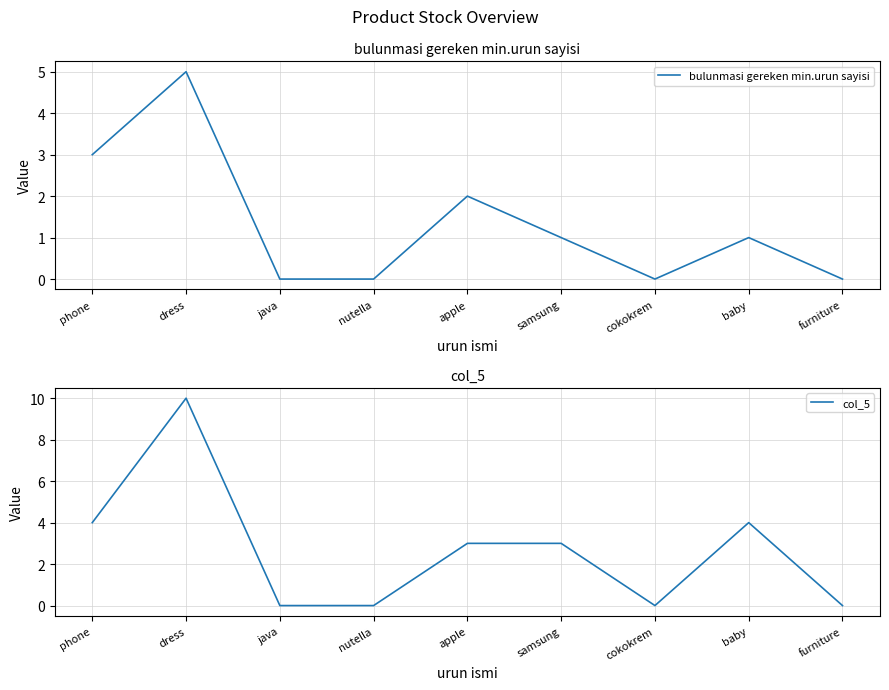

How many series are shown in this chart?

2